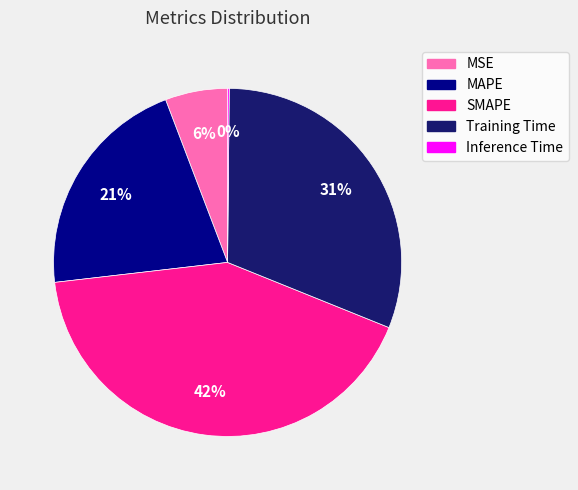

Which has a higher value, SMAPE or MSE?

SMAPE